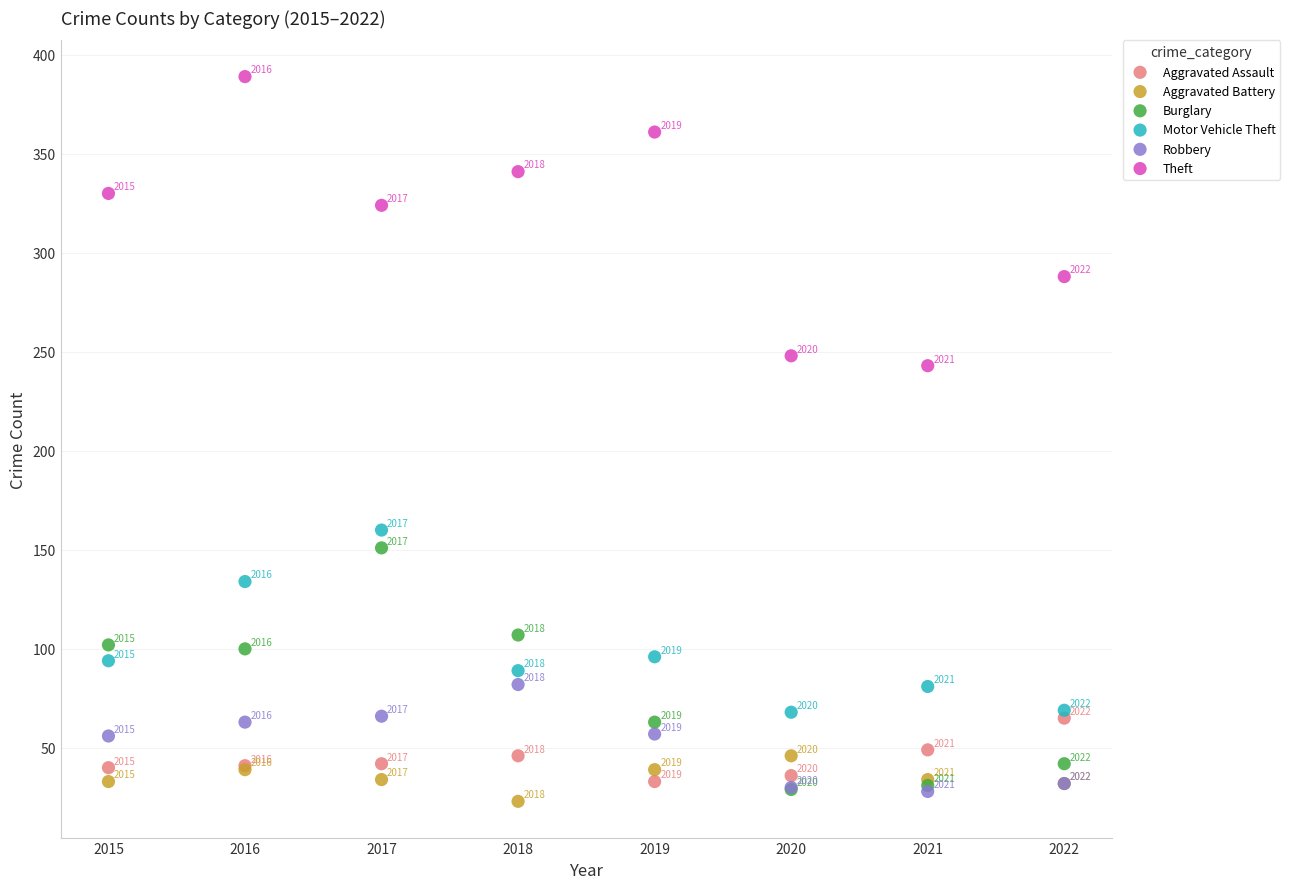

Across all series, what Y value is closest to 206?

243